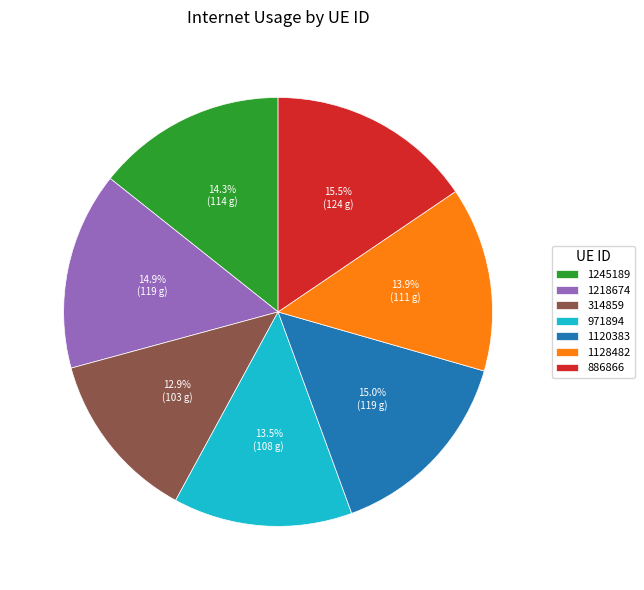

Is it true that 1128482 is 14% of the pie?

True